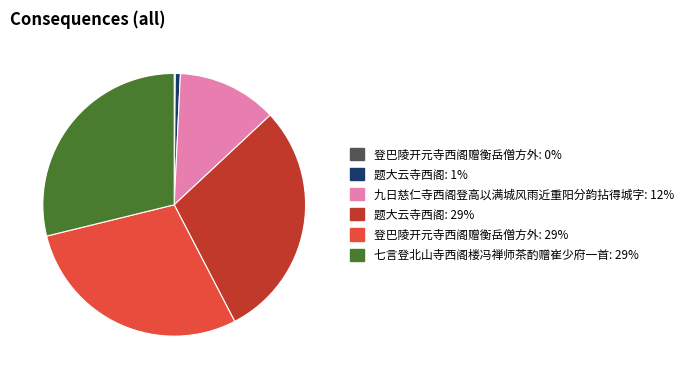

Is there any slice that represents more than half of the pie?

No